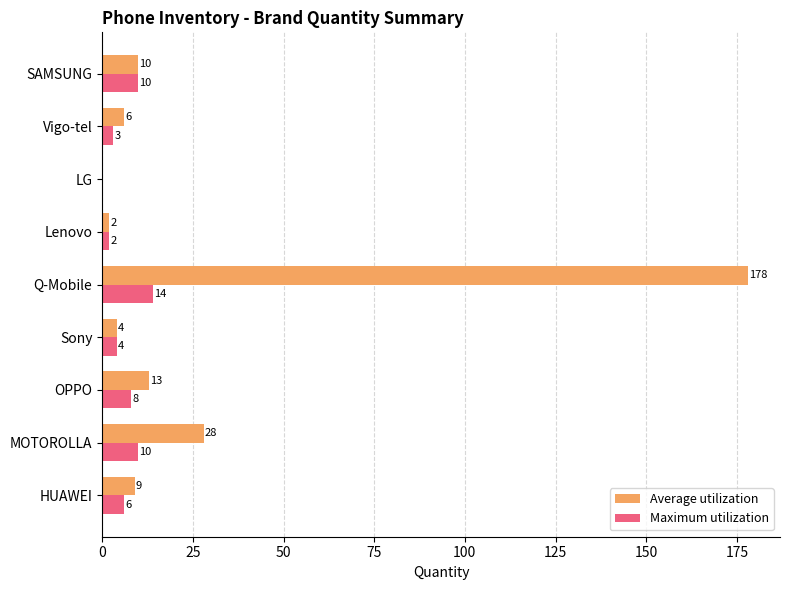

Is it true that Maximum utilization equals 17 at SAMSUNG?

False